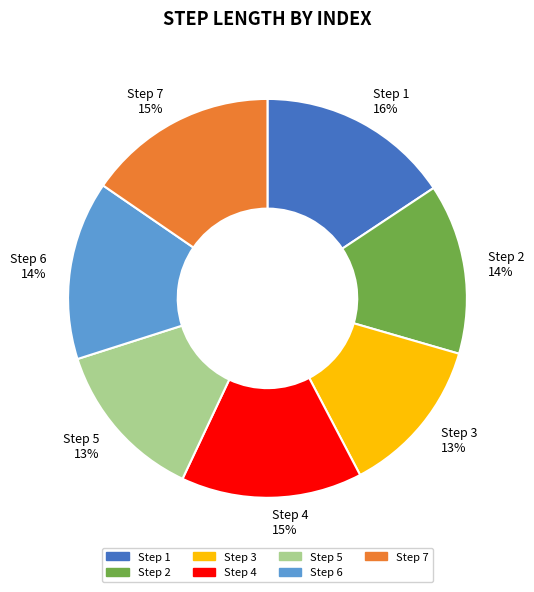

Is the sum of Step 2 and Step 1 greater than half?

No